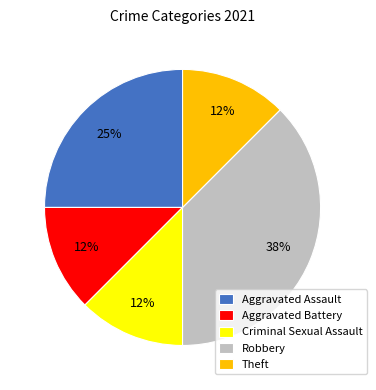

To the nearest percent, what is the average slice percentage?

20%